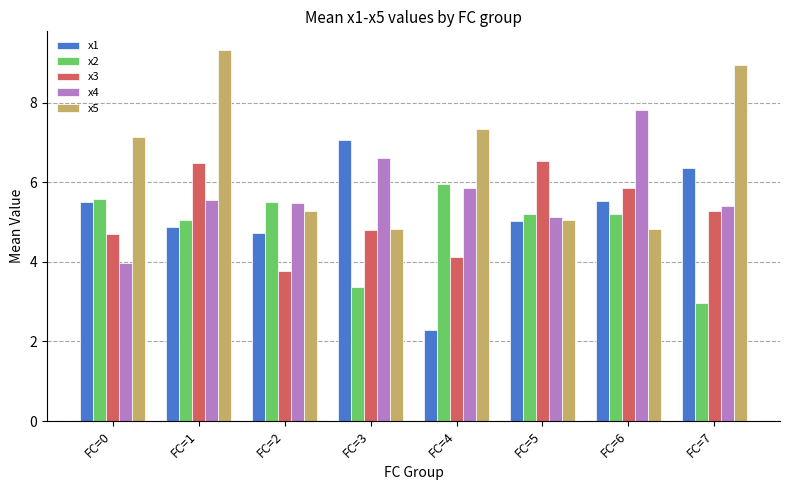

What is the highest value of the x1 series?

7.1